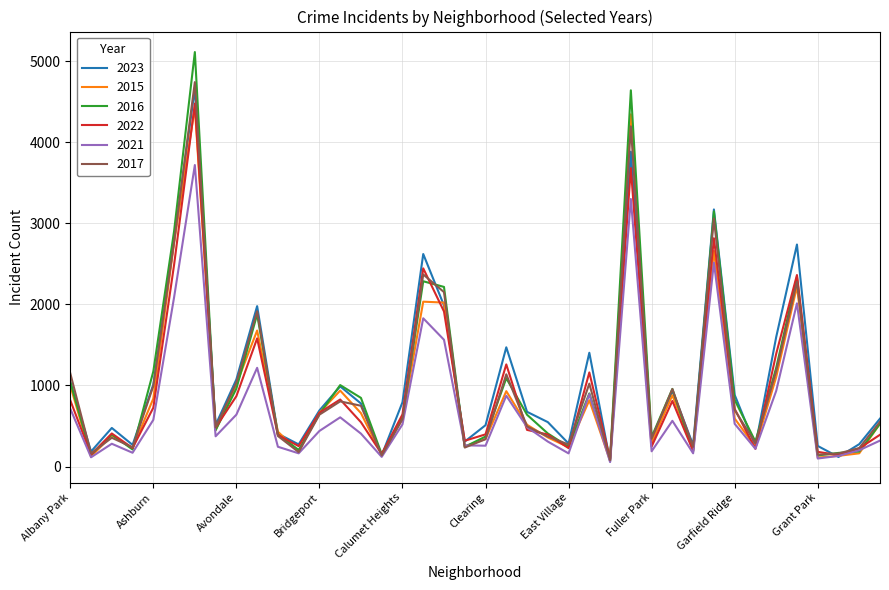

In 2016, how many points are higher than both neighbors (excluding endpoints)?

11